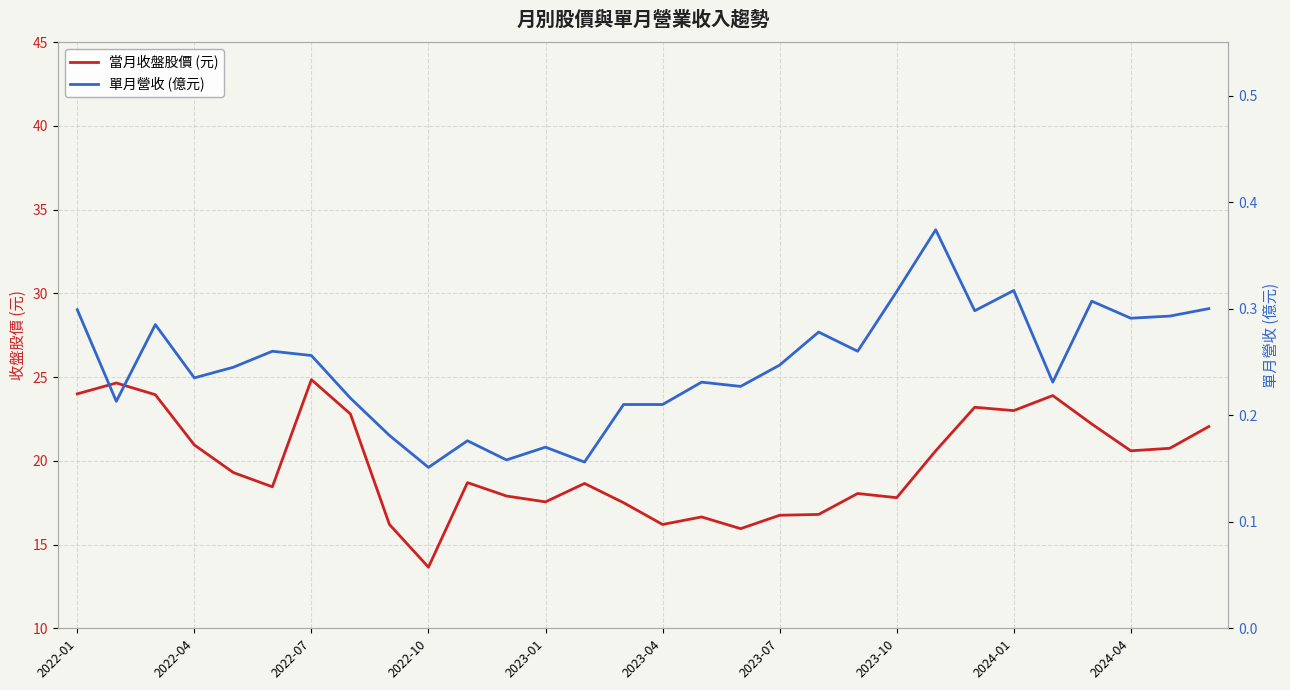

True or false: 單月營收 (億元) has more than 2 interior local peaks.

True